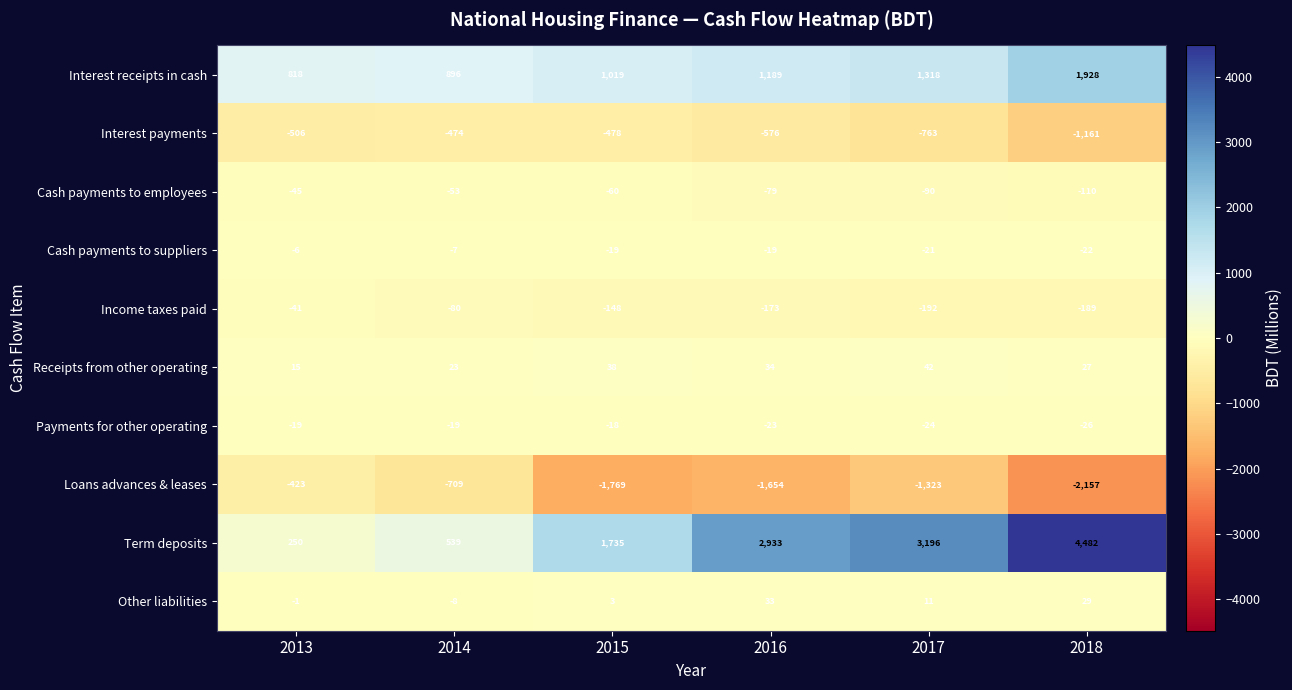

What is the approximate value of Receipts from other operating at 2014, to the nearest 10?

20